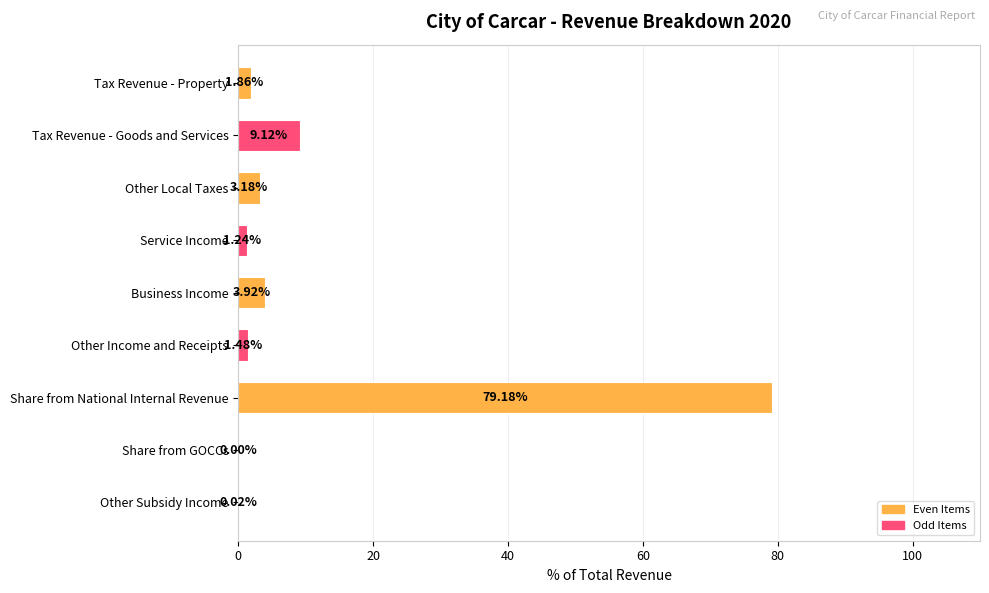

What is the sum of the values at Tax Revenue - Property and Service Income?

3.1